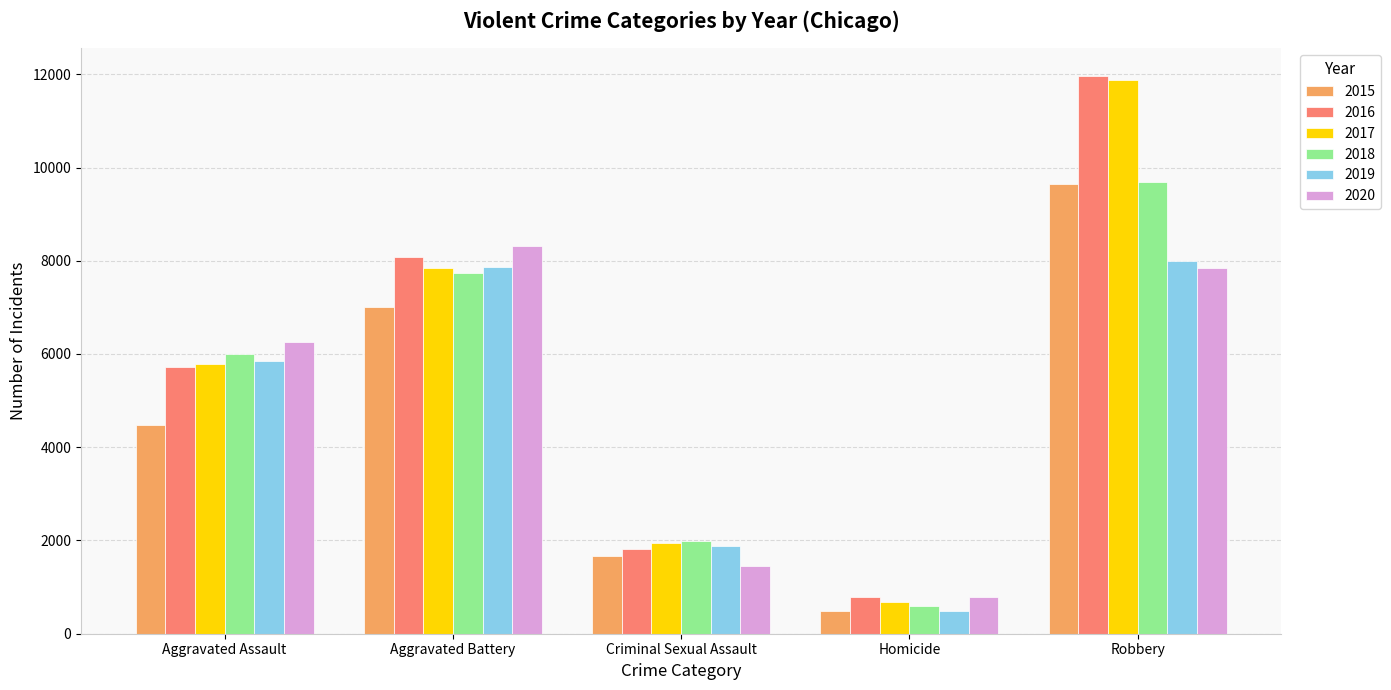

Which category has the highest value in the 2018 series?

Robbery